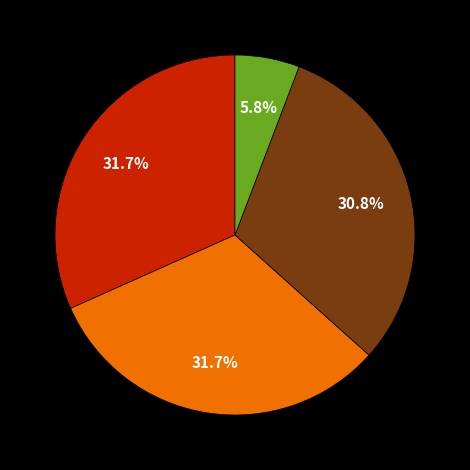

To the nearest percent, what is the difference between the largest and smallest slice percentages?

26%